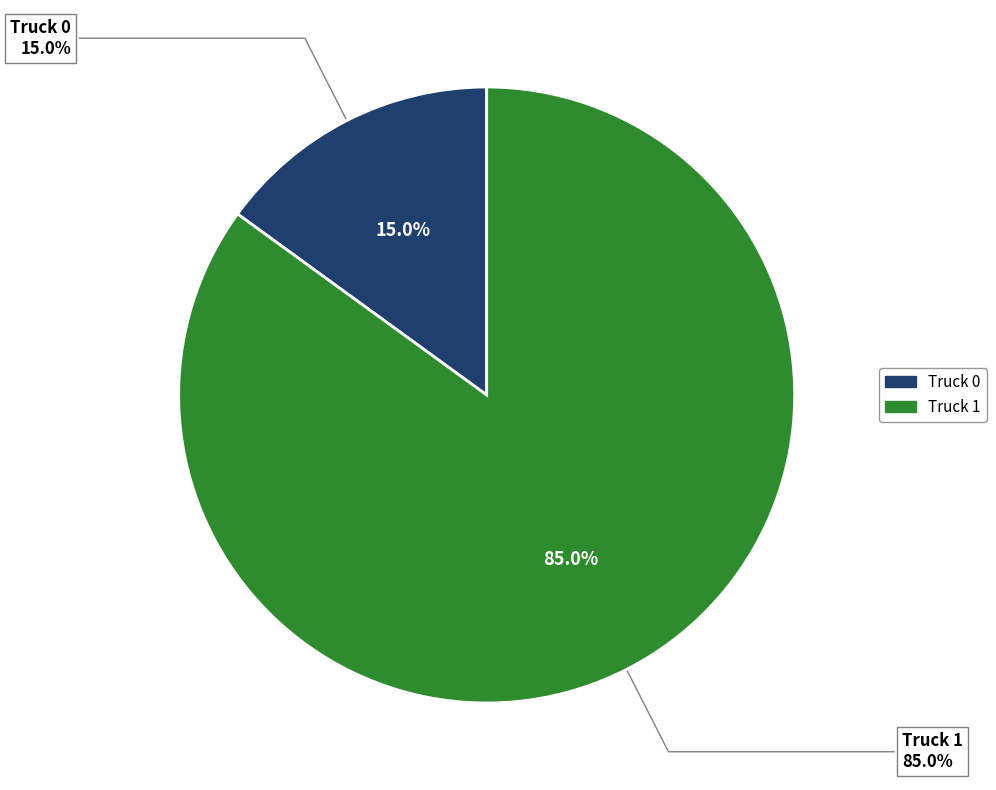

Count the number of slices in the pie.

2